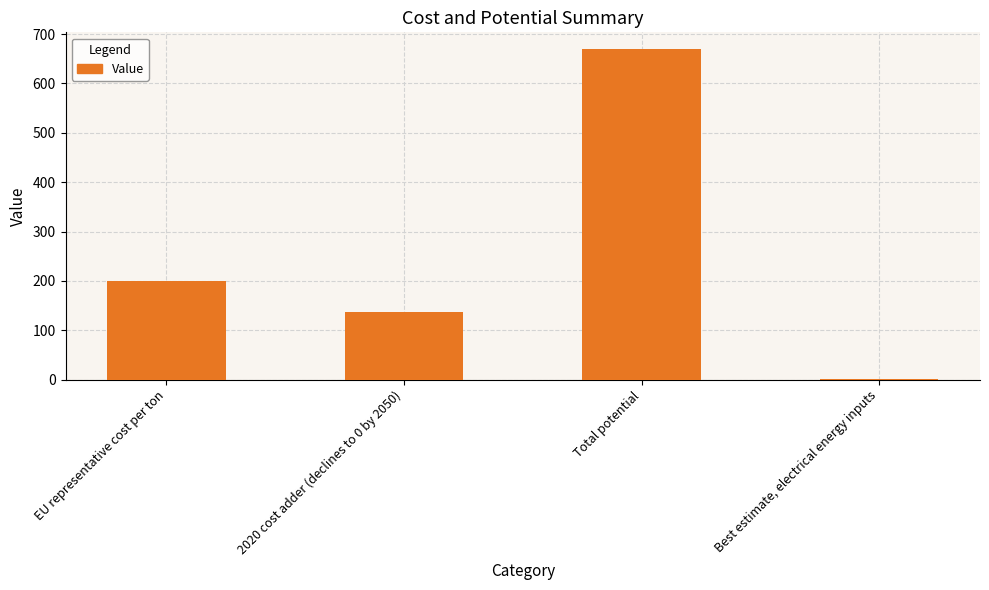

At which category does the chart reach its peak across all series?

Total potential